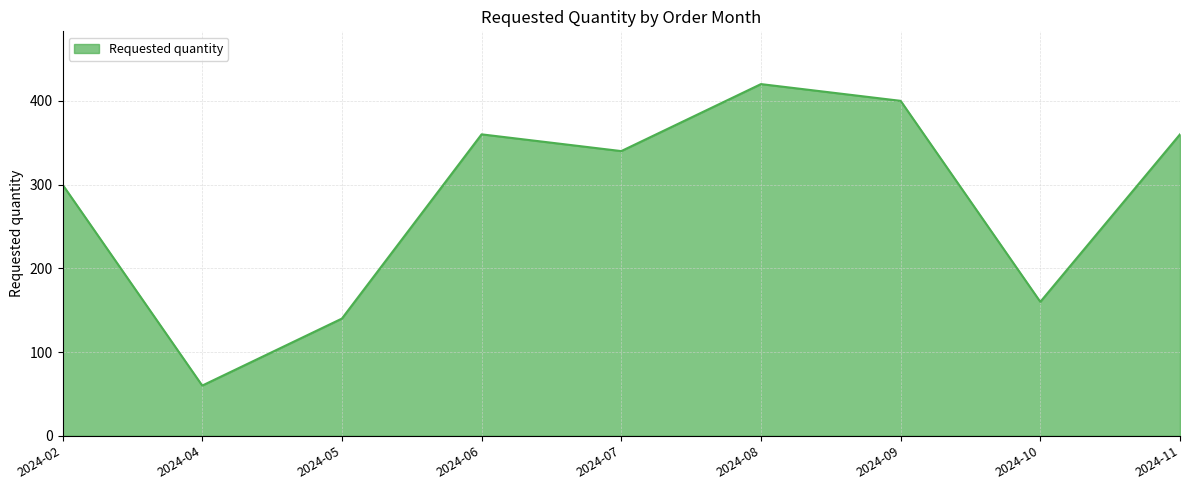

Which category has the highest value across all series?

2024-08